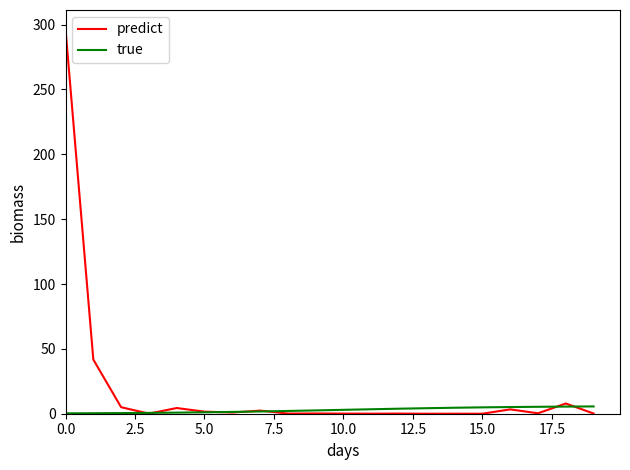

What is the sum of all true values?

57.3